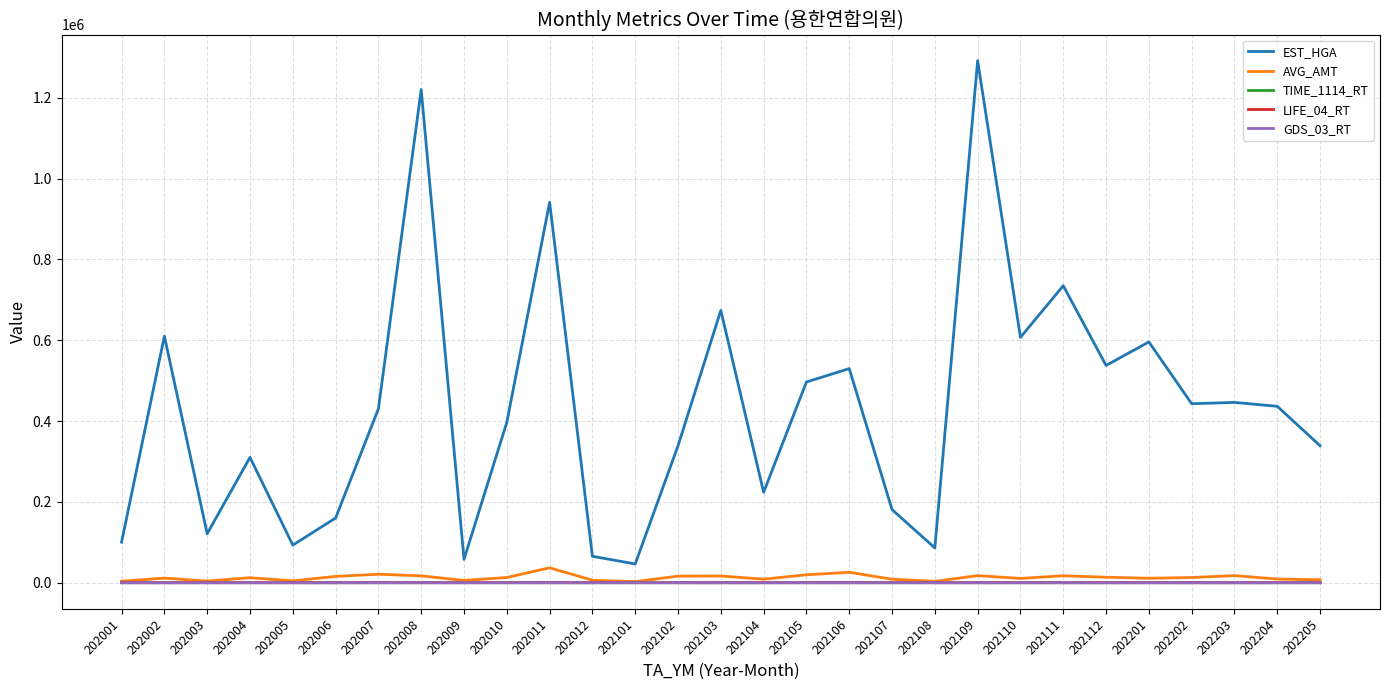

Where does the TIME_1114_RT series first go above 51?

202001